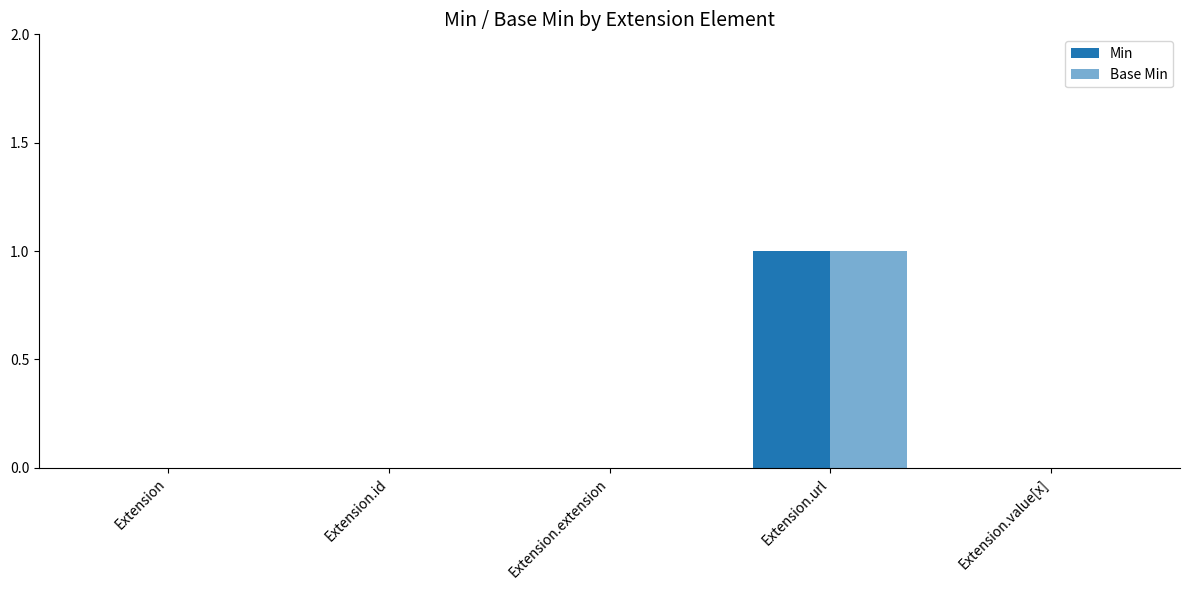

Does the chart contain stacked bars?

No